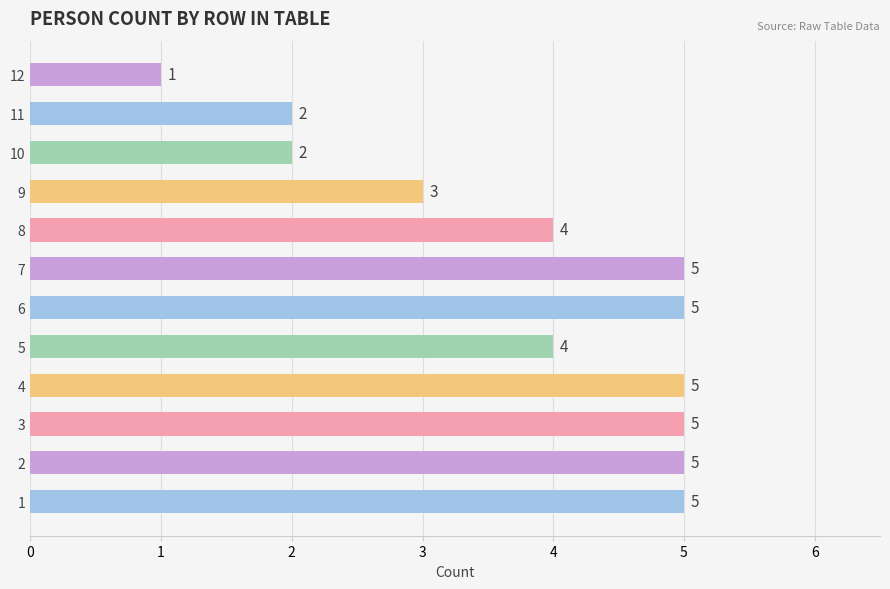

What is the ratio of the value at 8 to the value at 3?

0.8